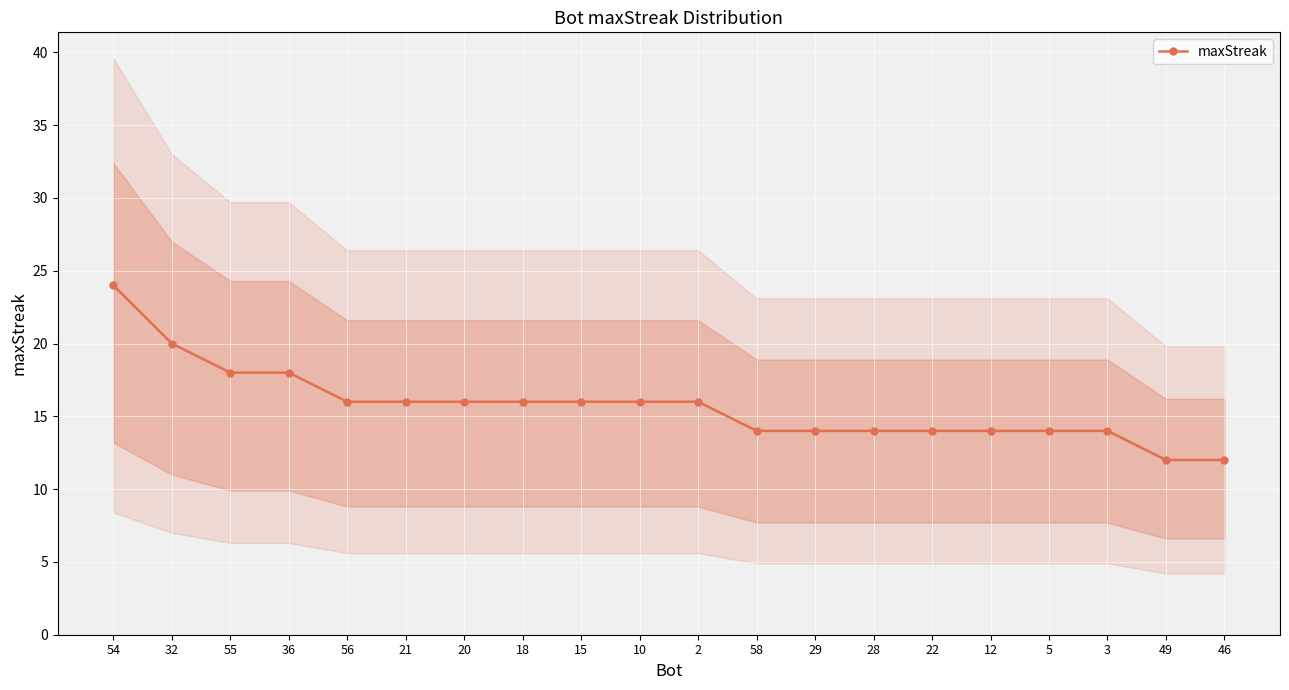

What position from the left is 46?

20